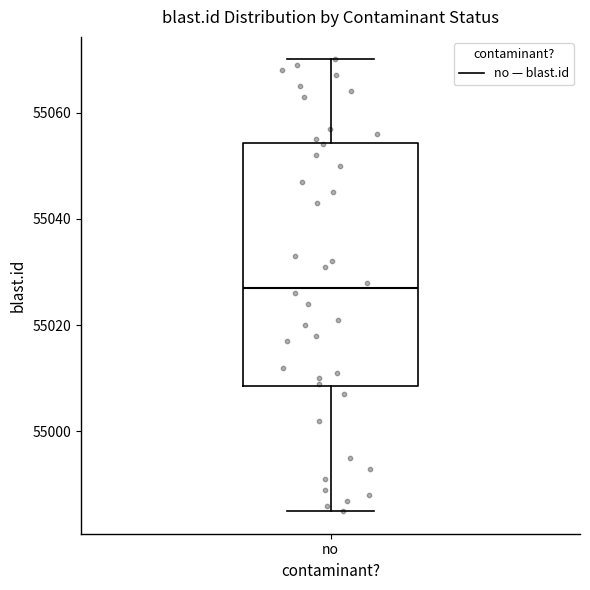

Where does the median line of the box for no sit on the y-axis? The values are not printed on the chart, so give them approximately, as read against the axis.

55028